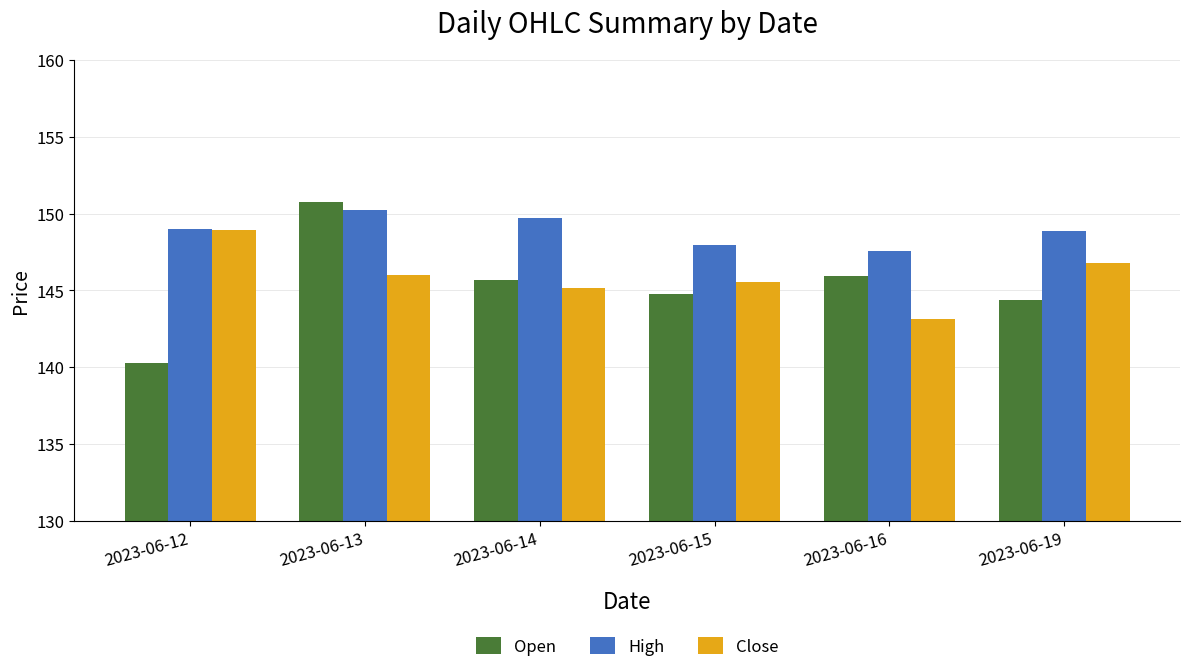

At how many categories does at least one series exceed 146?

6